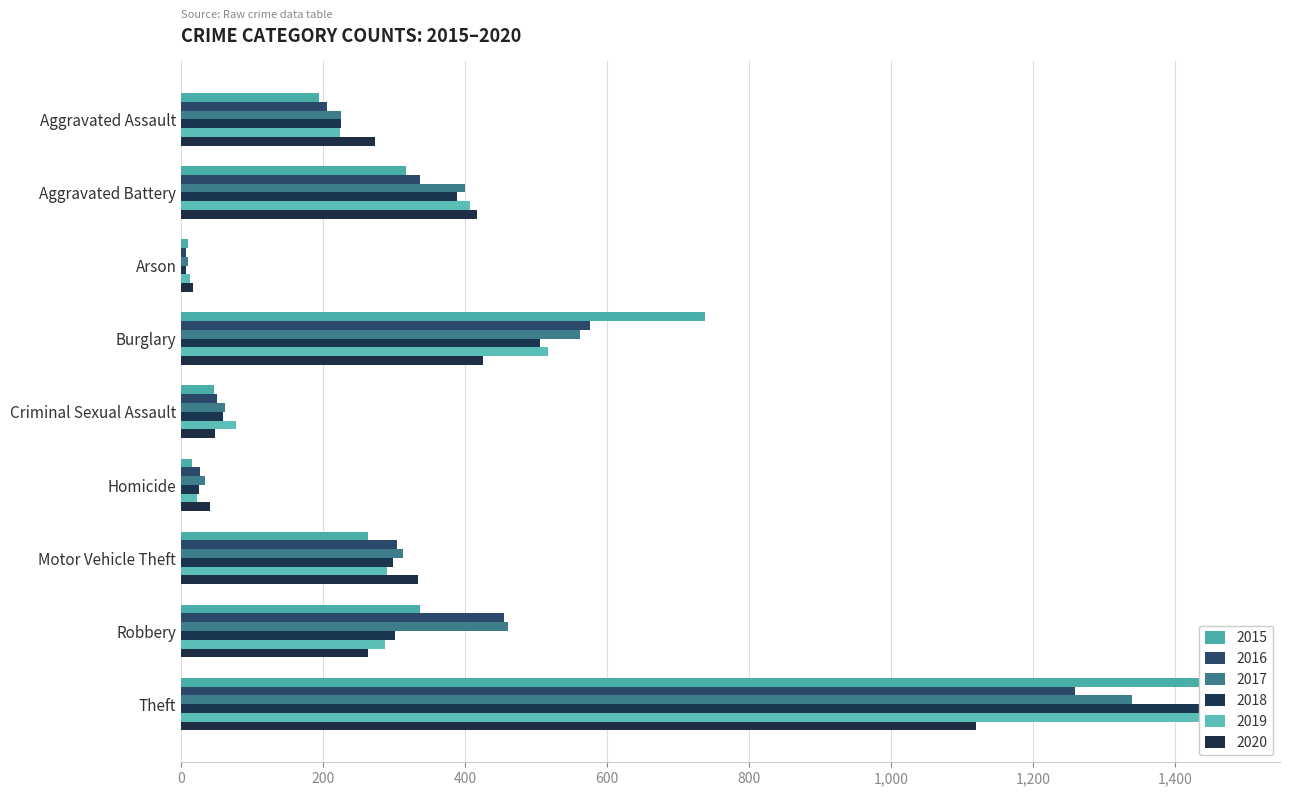

Which series has the largest range (max minus min)?

2015